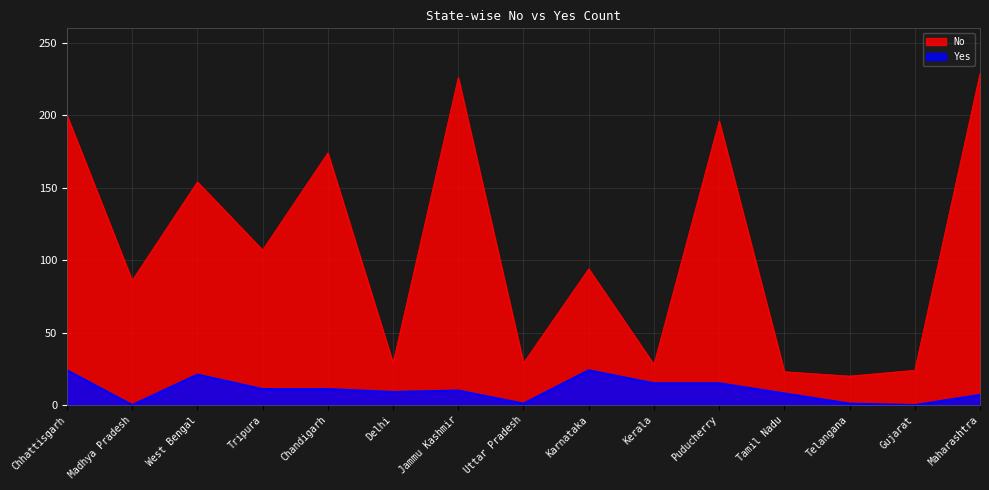

At which label does Yes first exceed 10?

Chhattisgarh